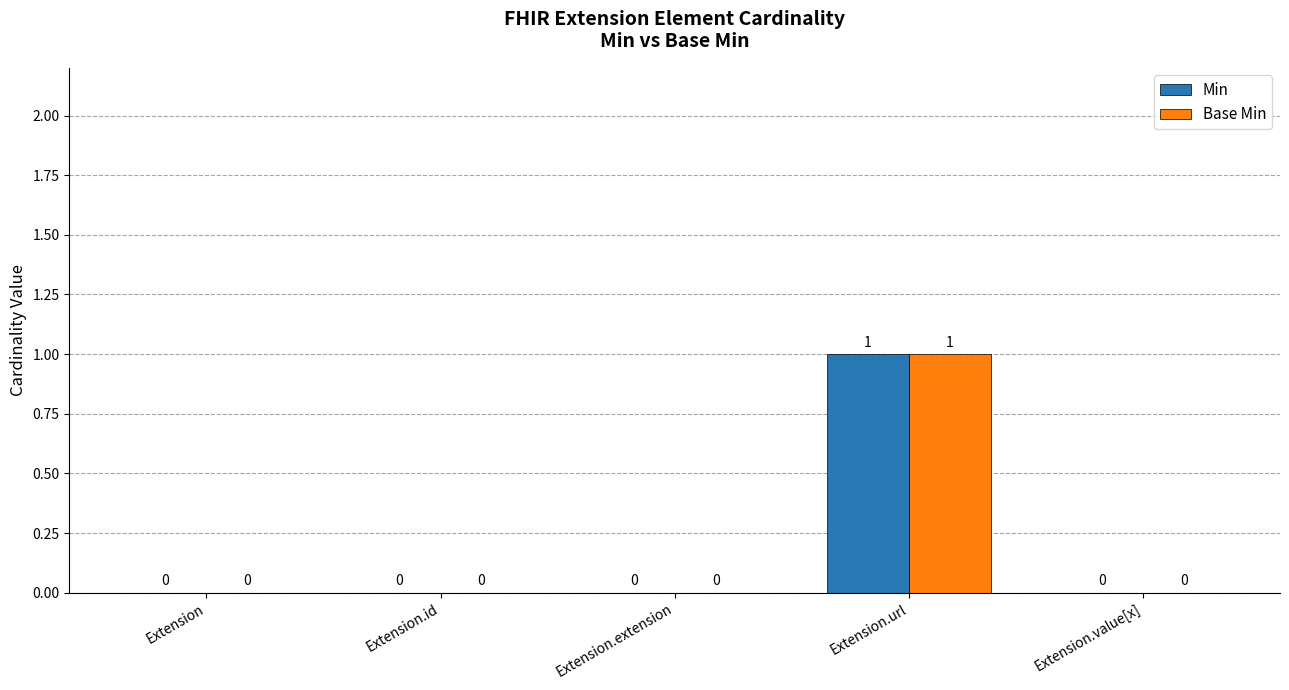

How many Min values are between 0 and 1?

5